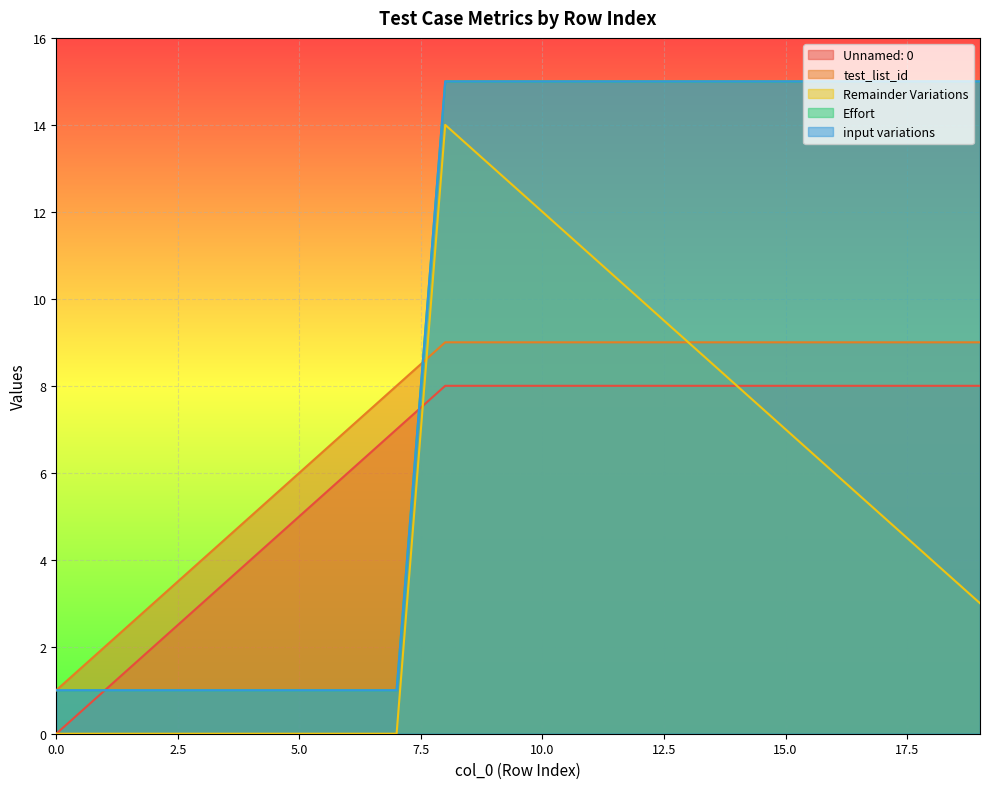

Which label corresponds to the largest value in the chart?

8